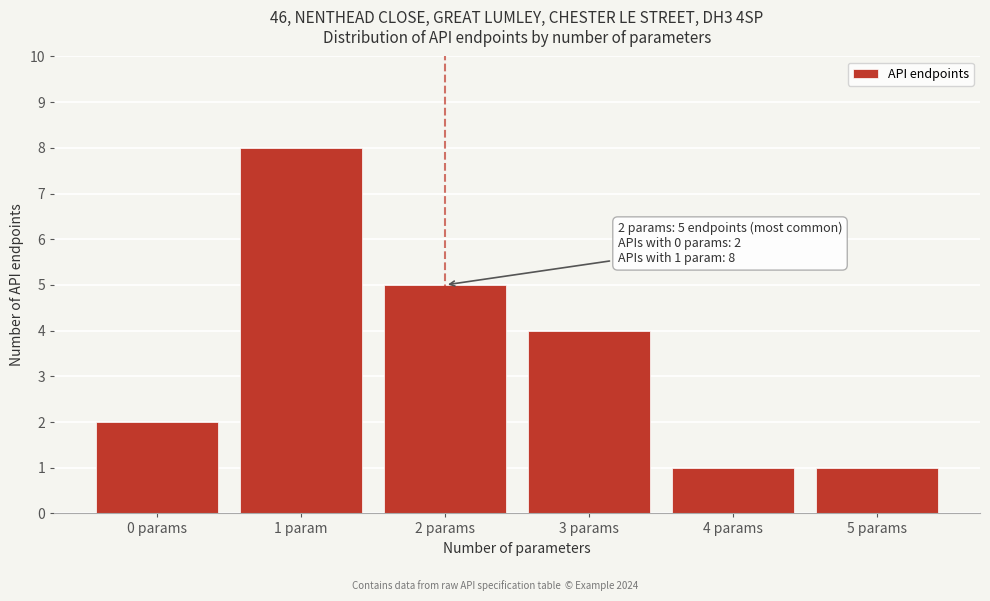

Reading left to right, extract all data points from this chart.

0 params=2	1 param=8	2 params=5	3 params=4	4 params=1	5 params=1